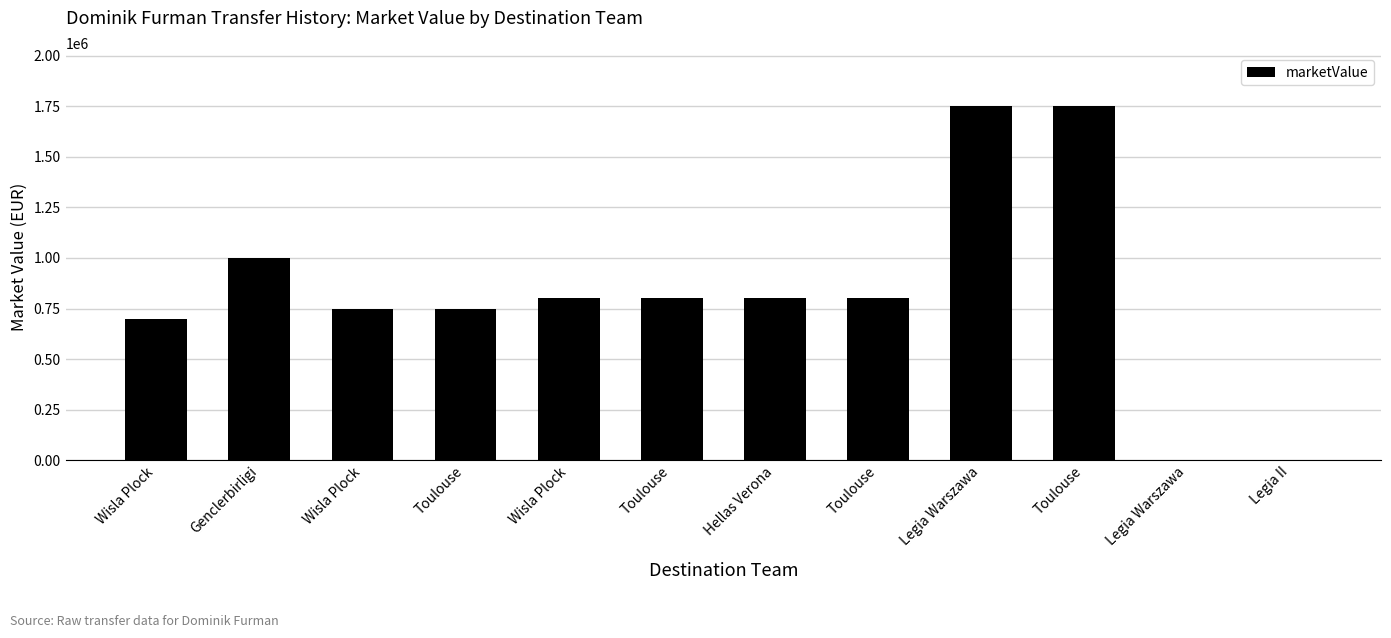

What is the sum of the values at Wisla Plock and Wisla Plock?

1450000